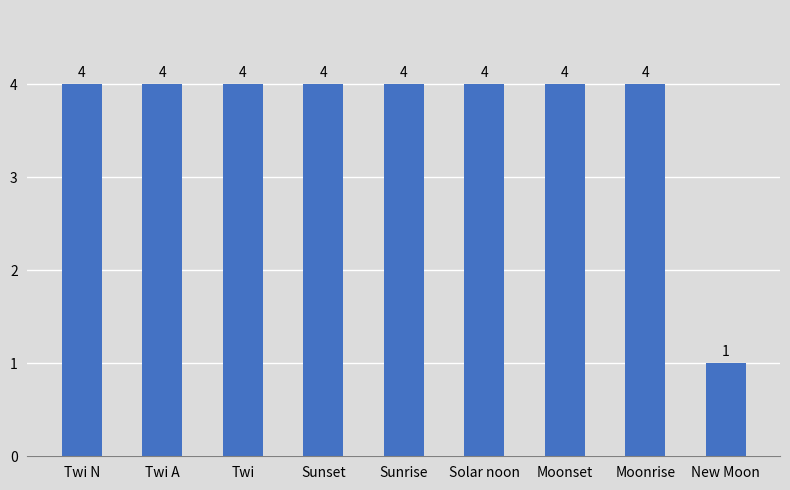

What value does the data have at Solar noon?

4